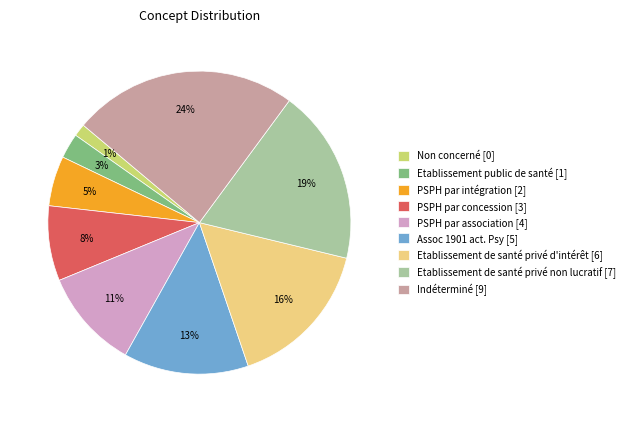

Rank the categories by value from lowest to highest.

Non concerné, Etablissement public de santé, PSPH par intégration, PSPH par concession, PSPH par association, Assoc 1901 act. Psy, Etablissement de santé privé d'intérêt, Etablissement de santé privé non lucratif, Indéterminé